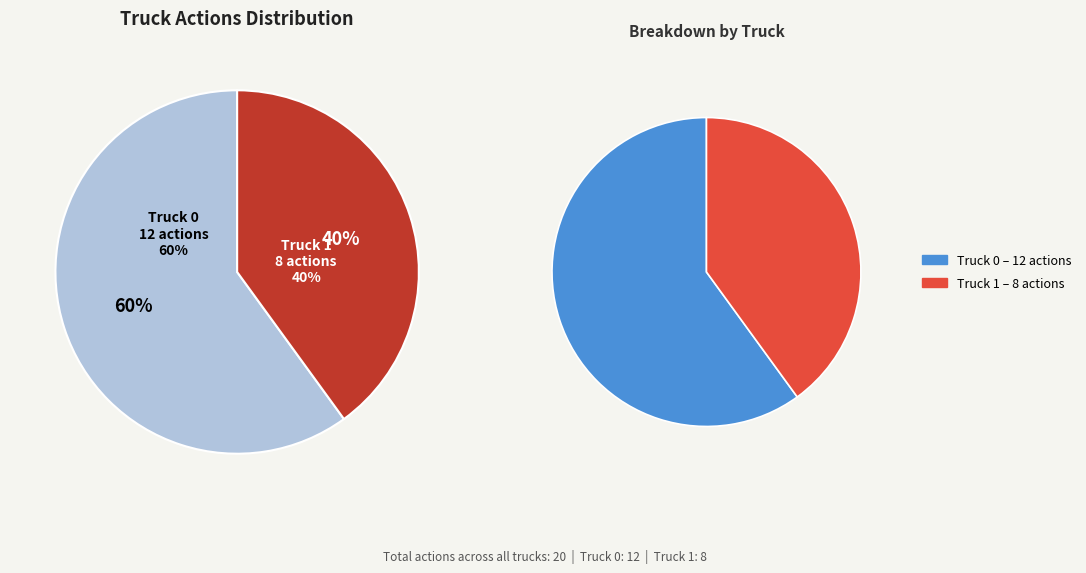

What is the total percentage of Truck 1 and Truck 0?

100.0%